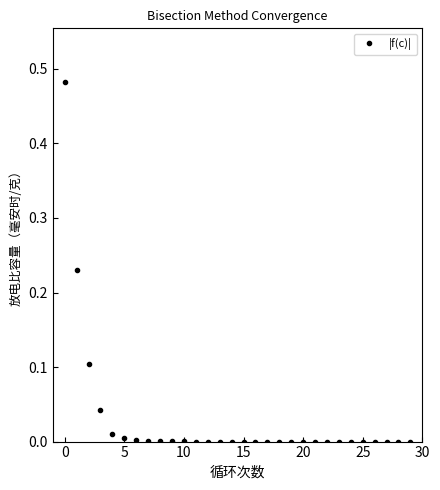

How many distinct data groups are displayed?

1